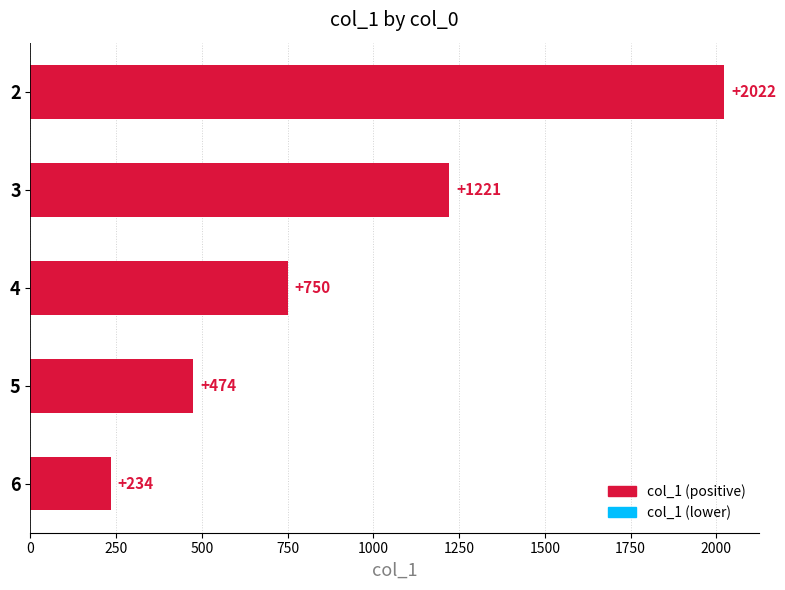

The chart shows a value of 501 at 4. True or false?

False